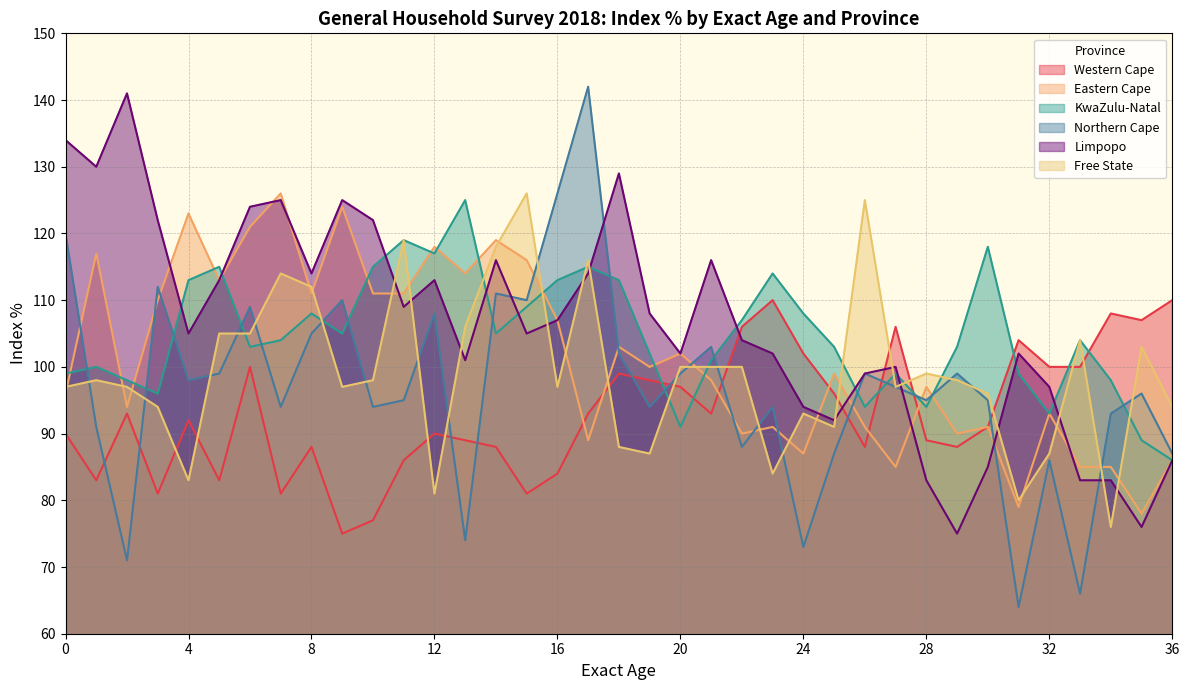

What is the difference between the maximum and minimum values in the Eastern Cape series?

48